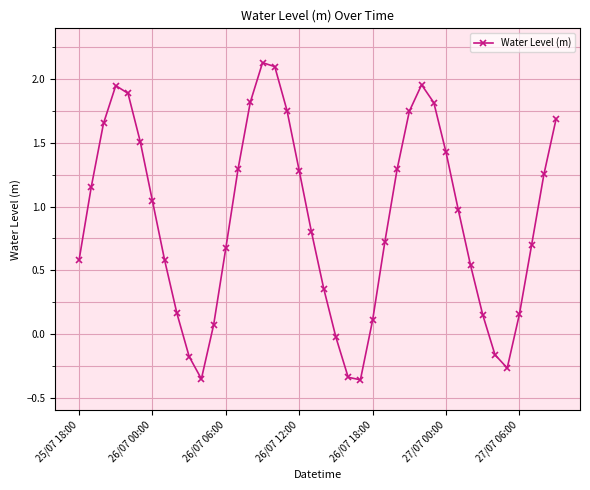

What is the average value?

0.9